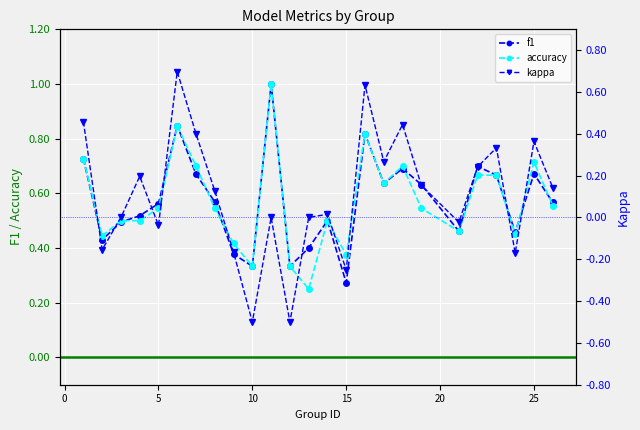

What is the average value of the f1 series?

0.6